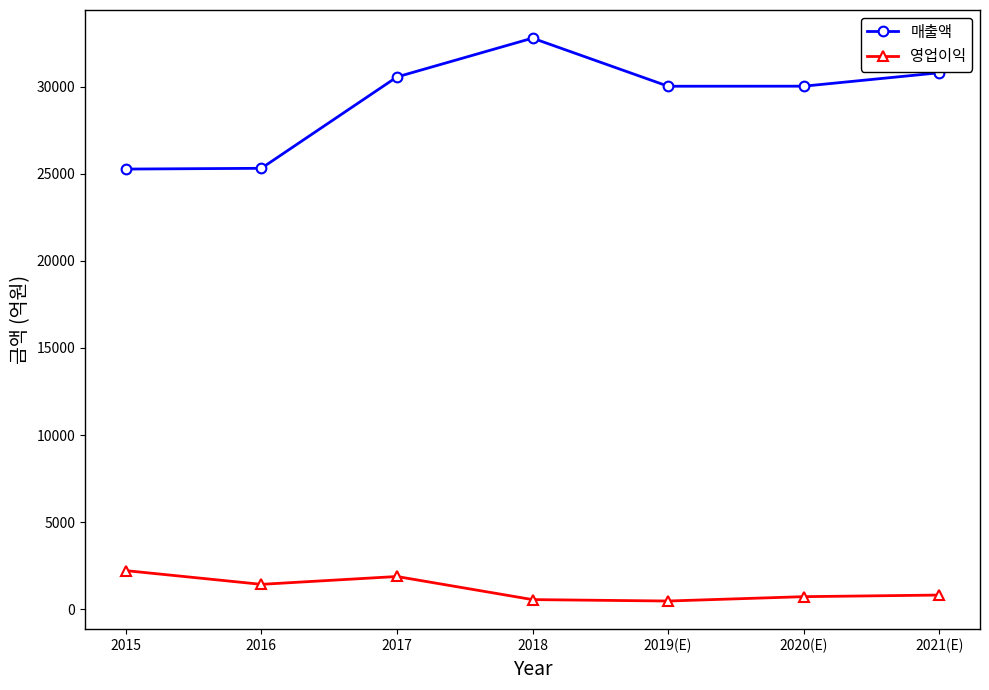

Between 2015 and 2020(E), which series saw the biggest shift?

매출액